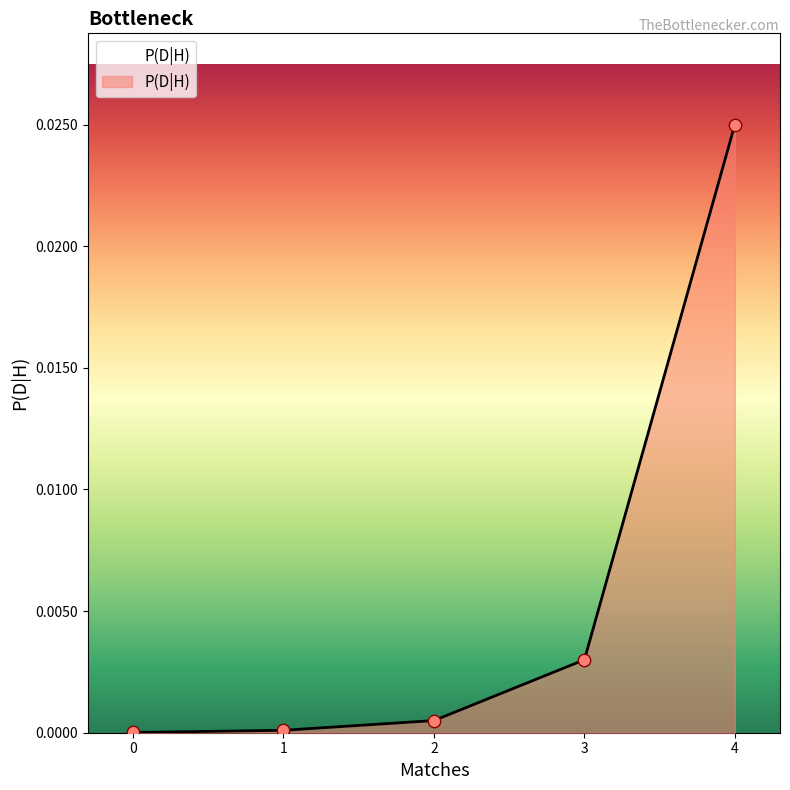

Which has a higher value, 3 or 0?

3